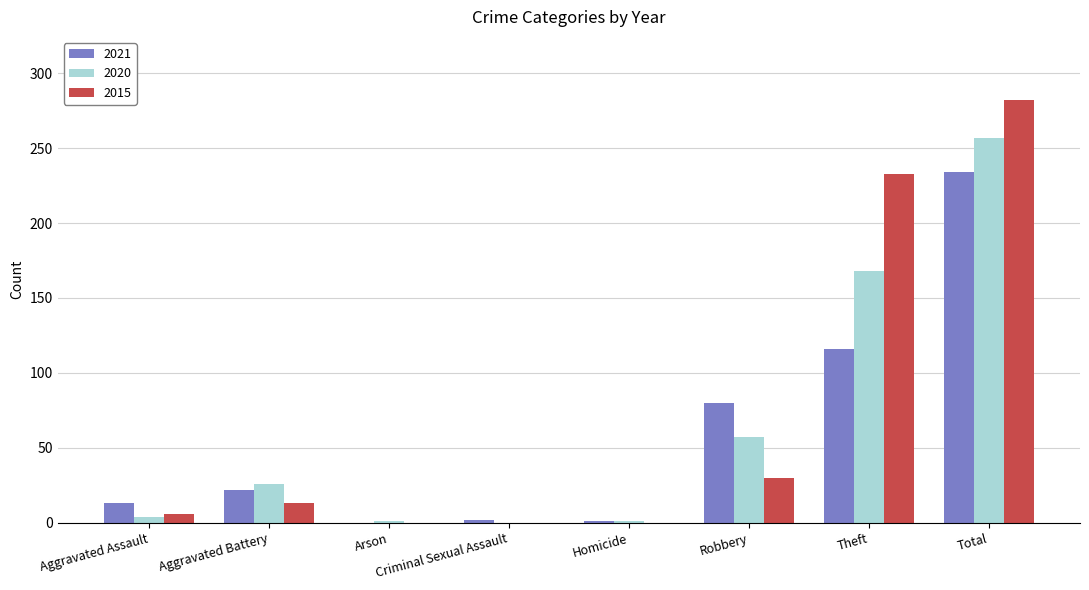

What is the sum of the 2015 values at Robbery and Total?

312